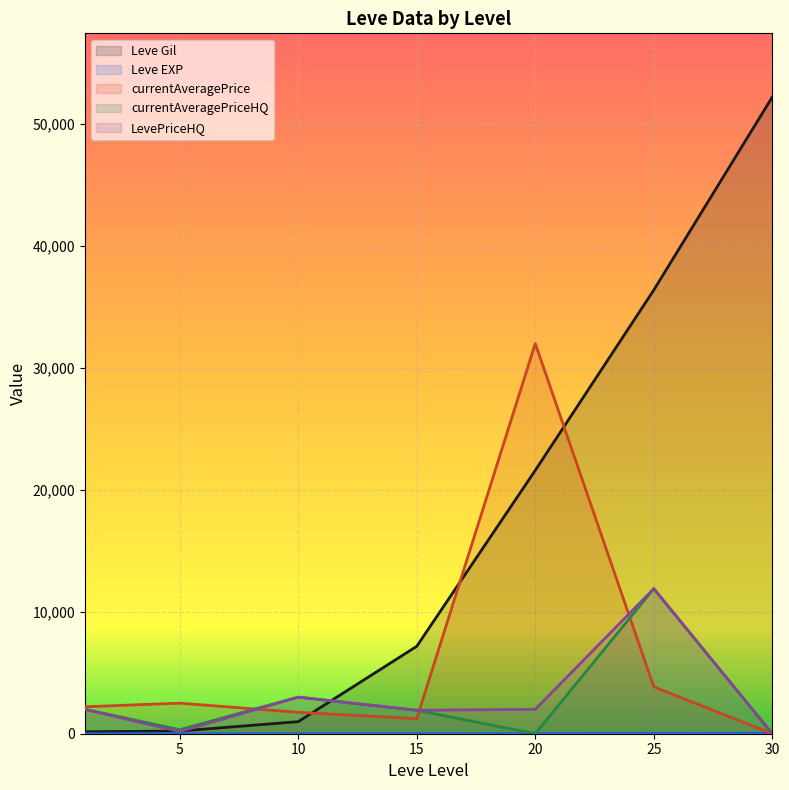

At which category is the sum across all series the highest?

25